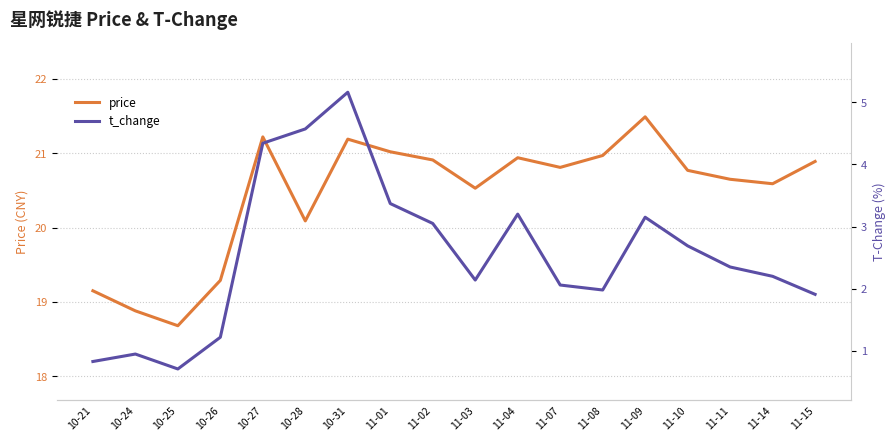

What position from the left is 10-25?

3